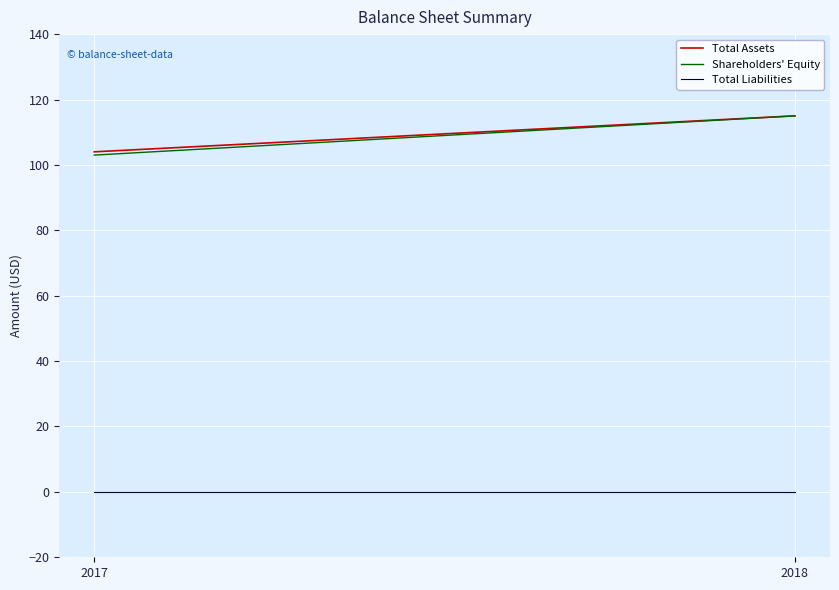

What is the difference between the maximum and minimum values in the Shareholders' Equity series?

12